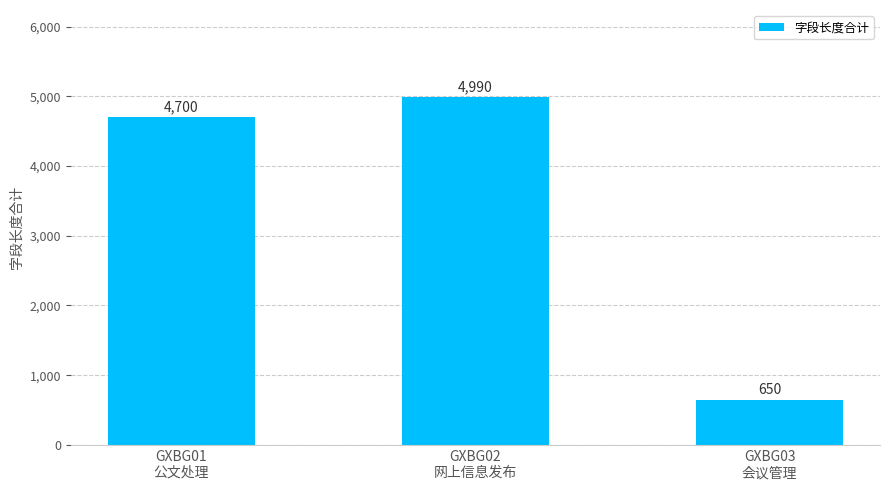

True or false: the data shows 7156 at GXBG01
公文处理.

False